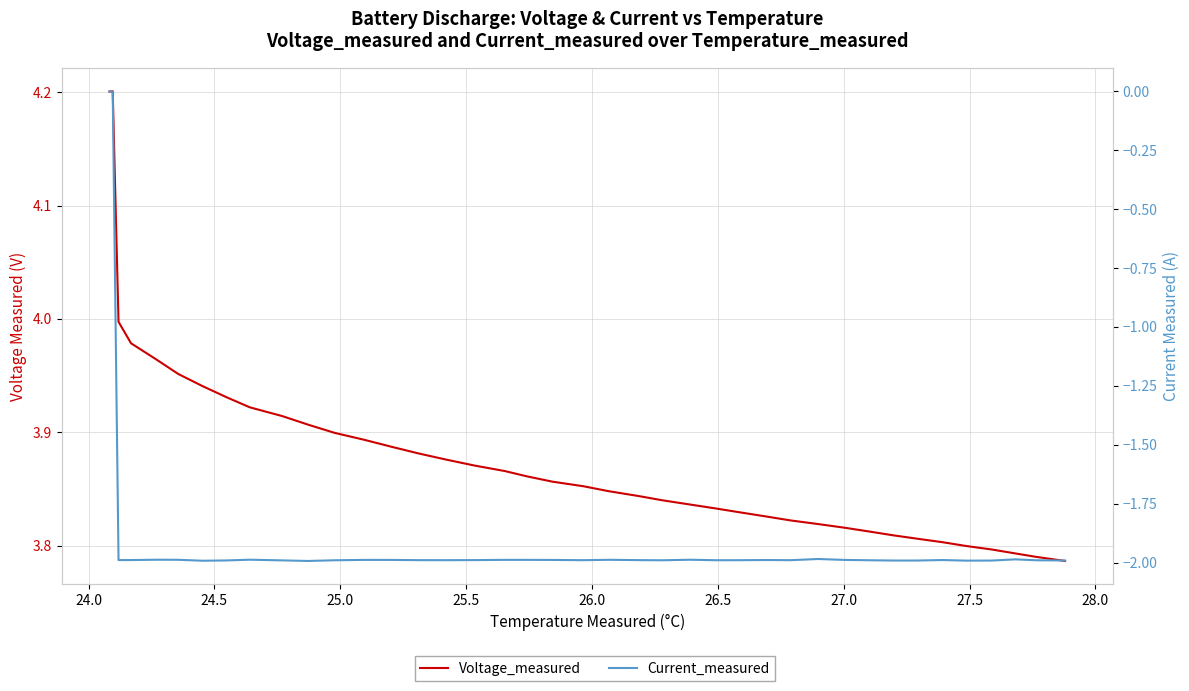

True or false: Voltage_measured and Current_measured cross at least once.

False